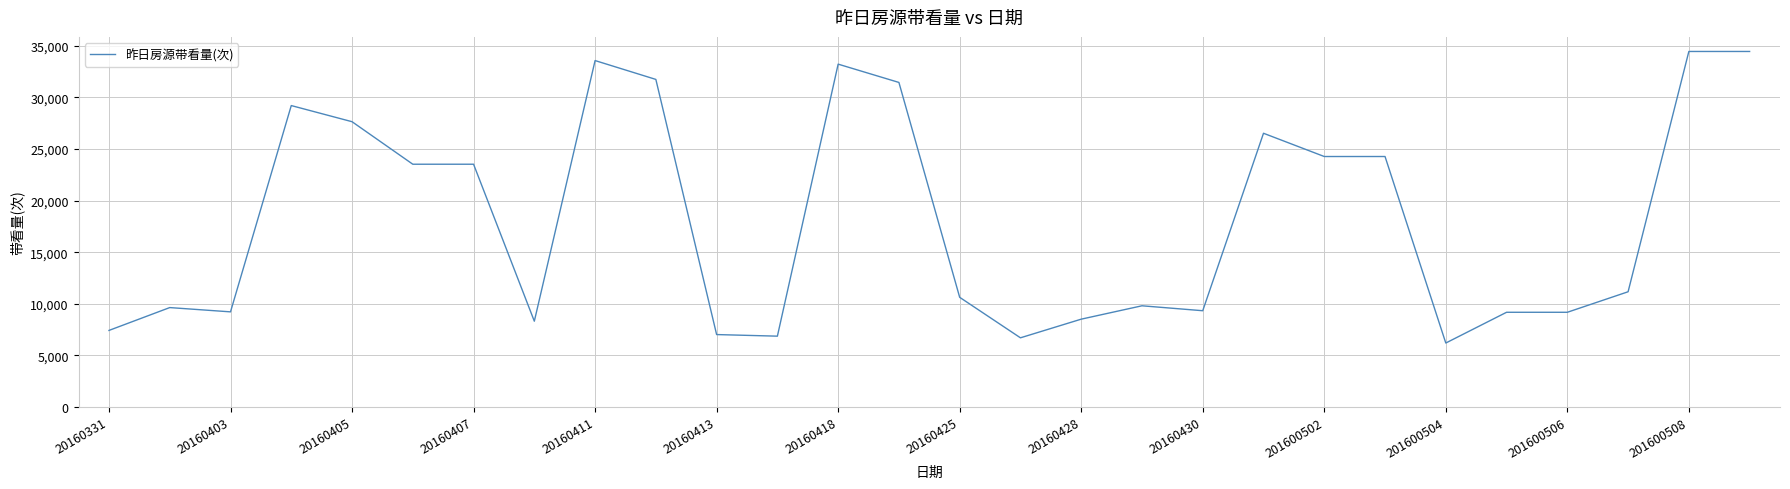

What is the maximum value shown in the chart?

34444